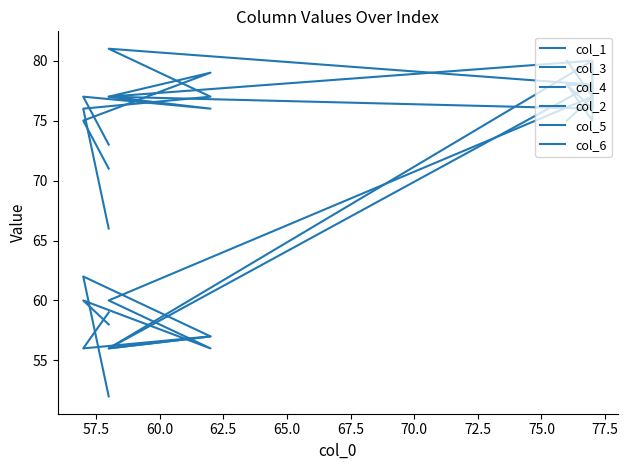

The value of col_5 at 62.5 is 77. True or false?

True